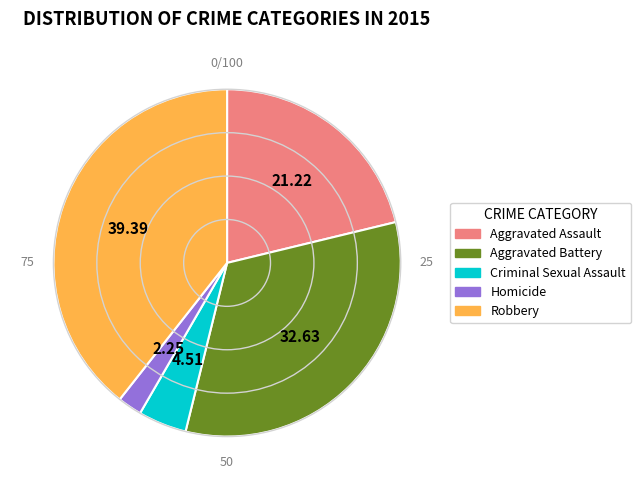

Which has a higher value, Aggravated Assault or Aggravated Battery?

Aggravated Battery